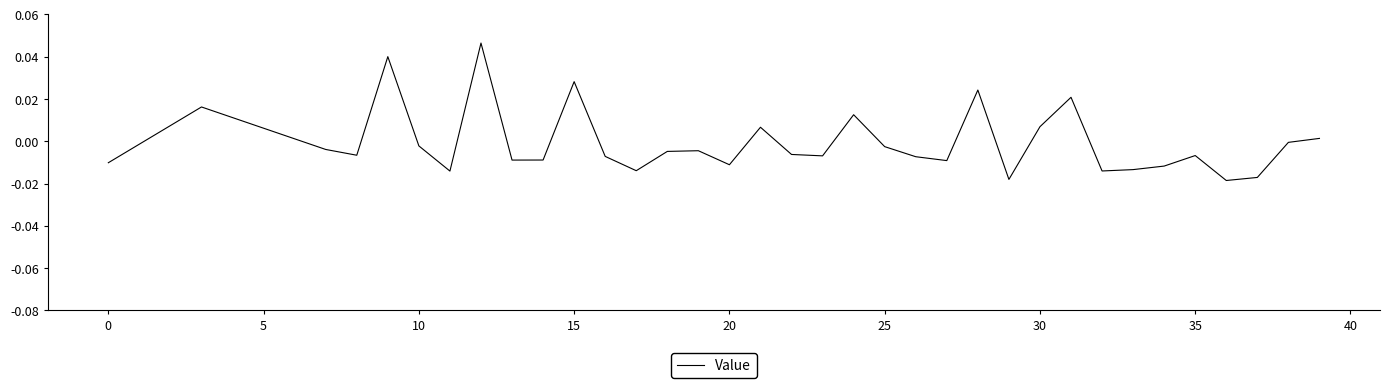

True or false: the data has more than 2 interior local peaks.

True